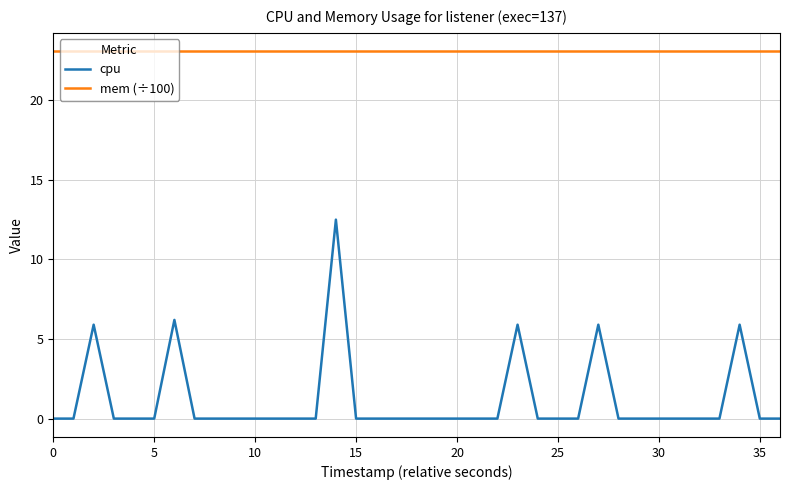

The cpu series shows 7.7 at 27. True or false?

False